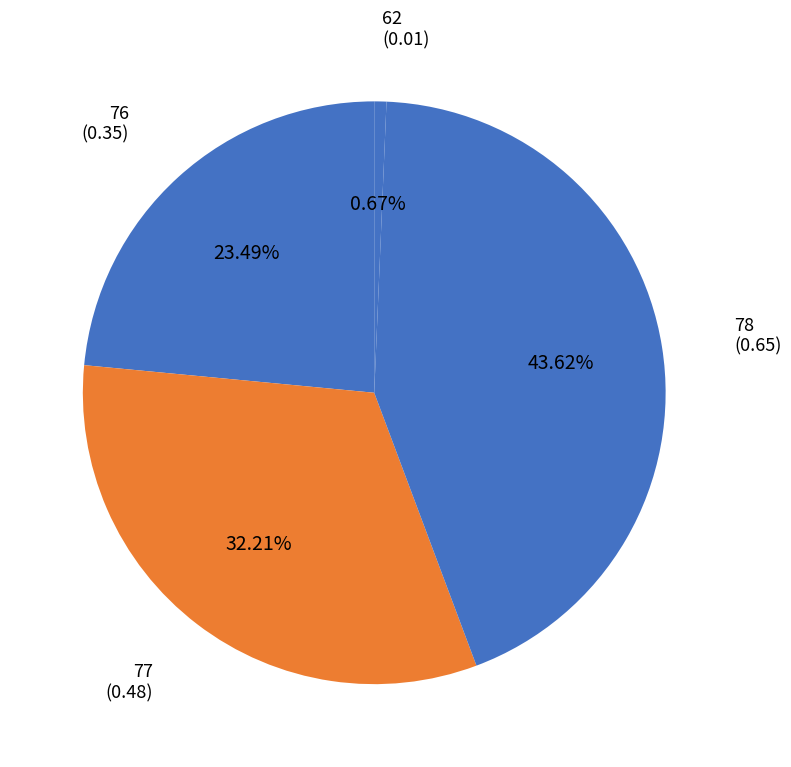

How many slices are in this pie chart?

4